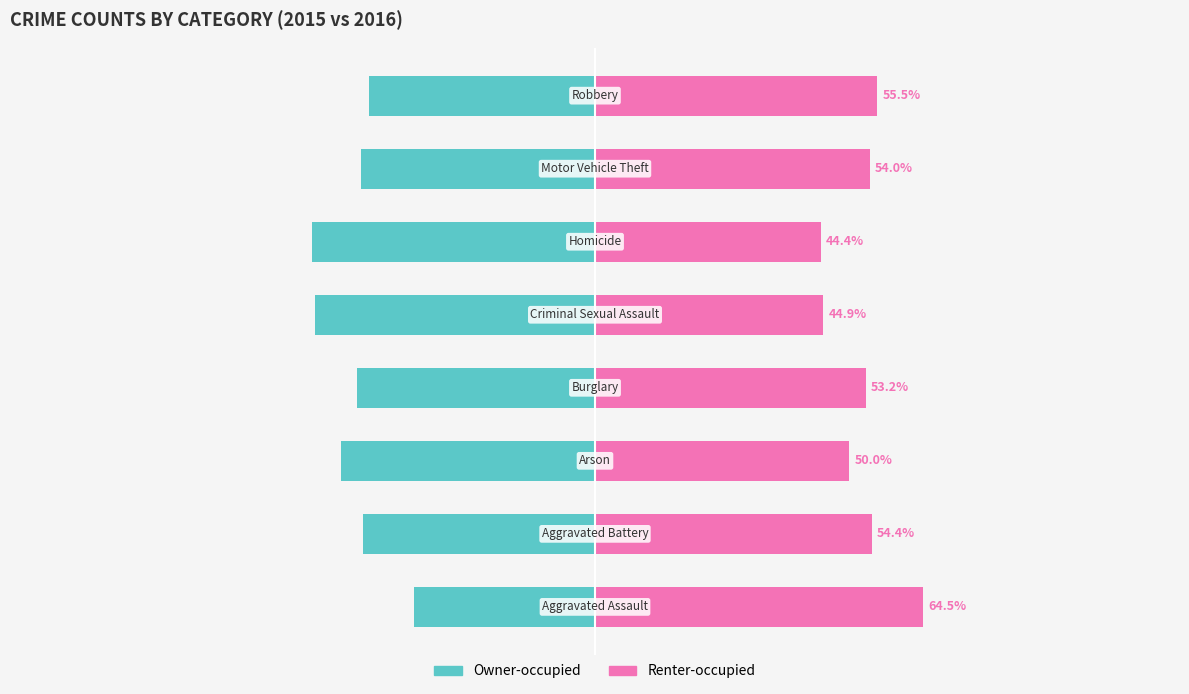

List the labels in order of Renter-occupied value, smallest first.

5, 4, 2, 3, 6, 1, 7, 0